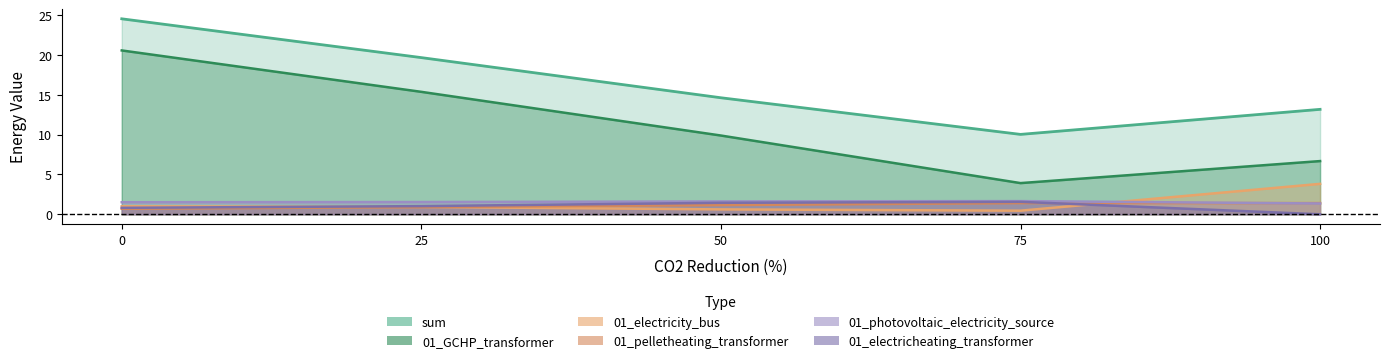

Read the 01_pelletheating_transformer value at 0.

0.7